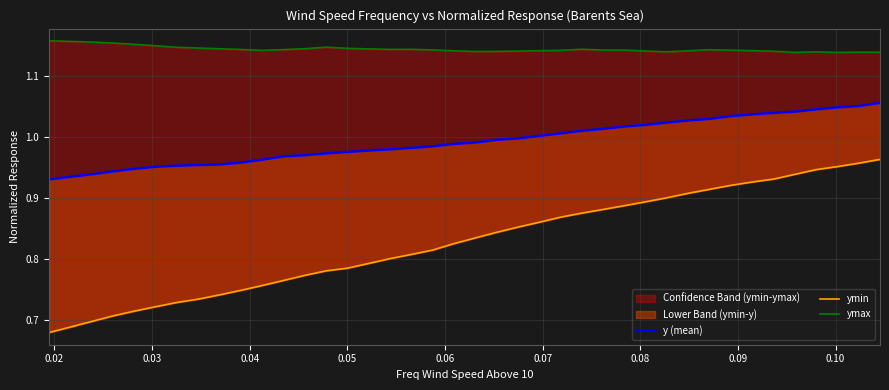

What is the value of the y (mean) point at the 4th from the left?

0.9